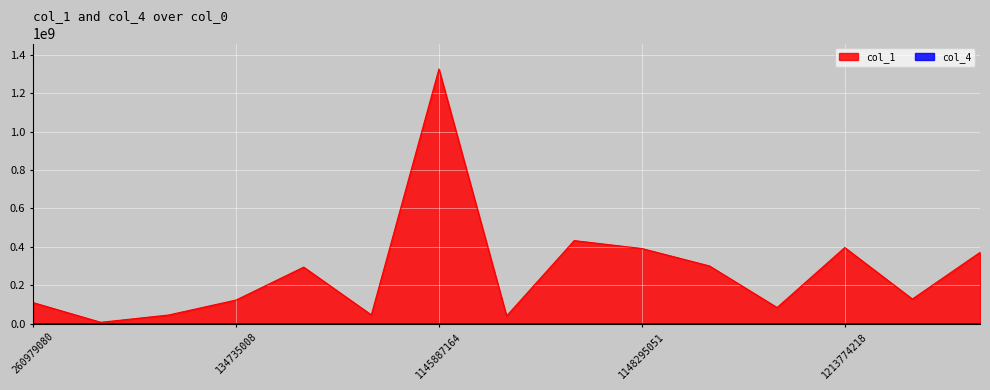

How many data points in col_1 are less than 128606842?

7